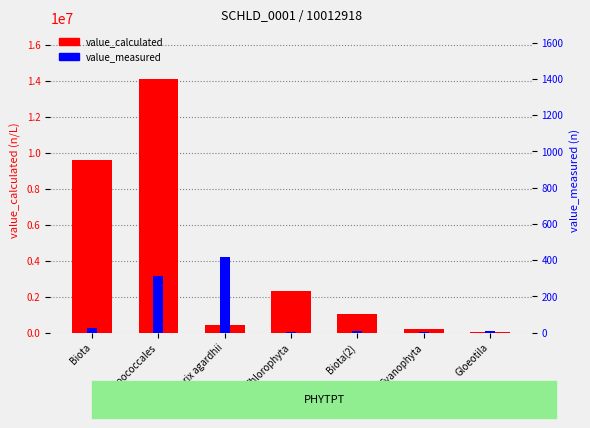

The value_measured series shows 136 at Planktothrix agardhii. True or false?

False